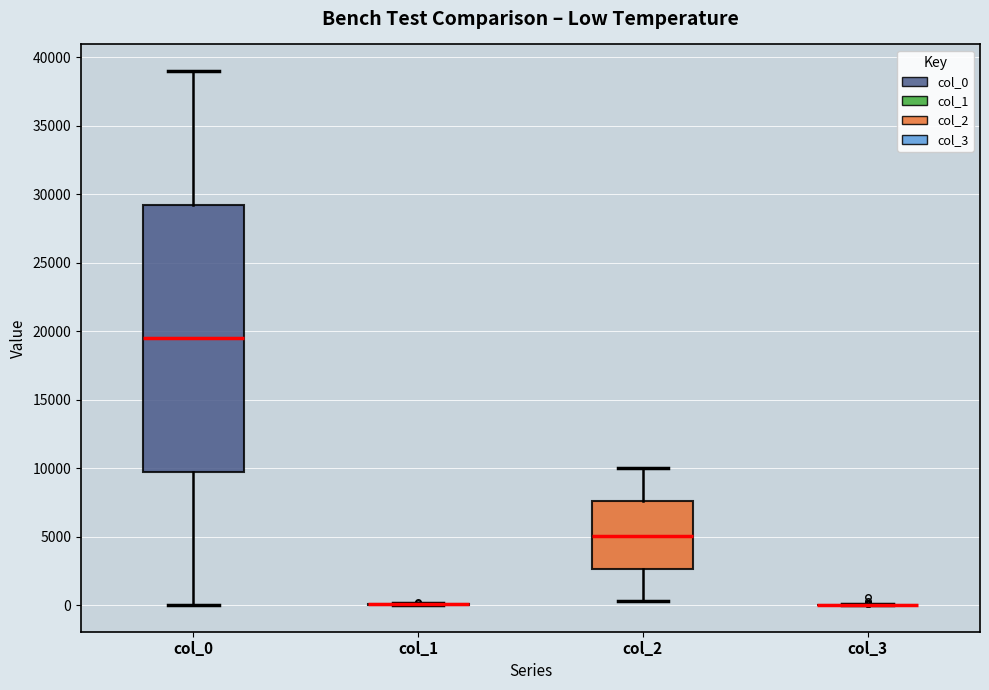

Reading left to right, read every box against the y-axis: the position of its median line, the range the box covers, and the ends of its whiskers. The values are not printed on the chart, so give them approximately, as read against the axis.

col_0: median 19500, box 10000 to 29500, whiskers 0 to 39000
col_1: box collapsed to a line at 0, whiskers 0 to 0
col_2: median 5000, box 2500 to 7500, whiskers 500 to 10000
col_3: box collapsed to a line at 0, whiskers 0 to 0